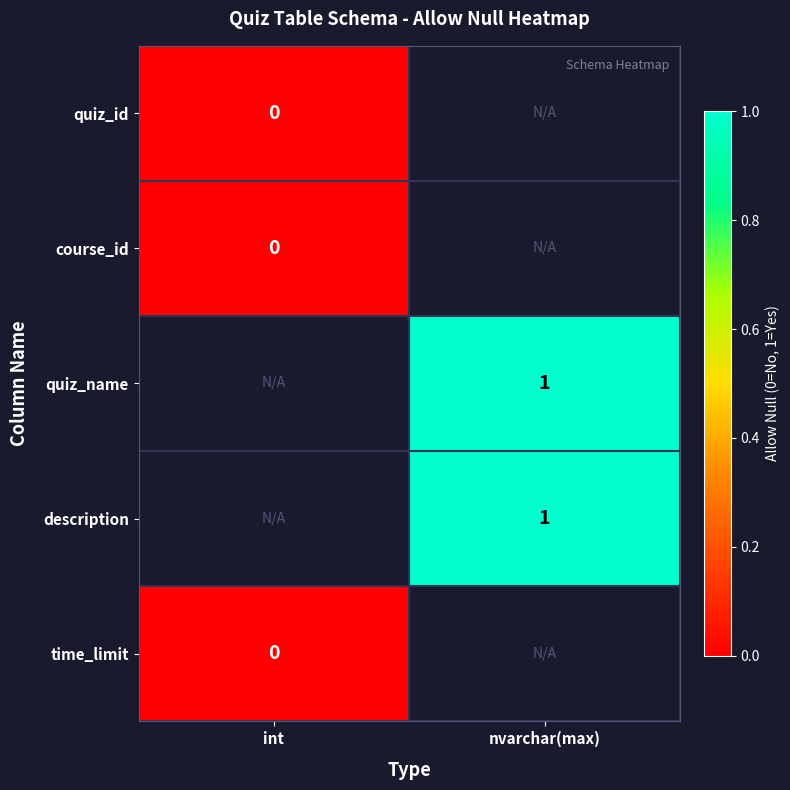

True or false: description has a value of 2 at nvarchar(max).

False